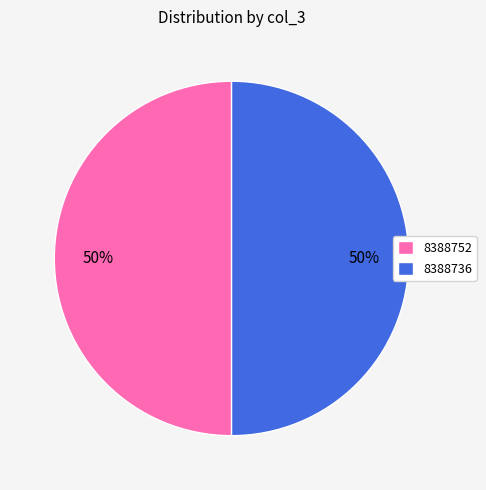

What percentage is the 8388736 slice, to the nearest percent?

50%